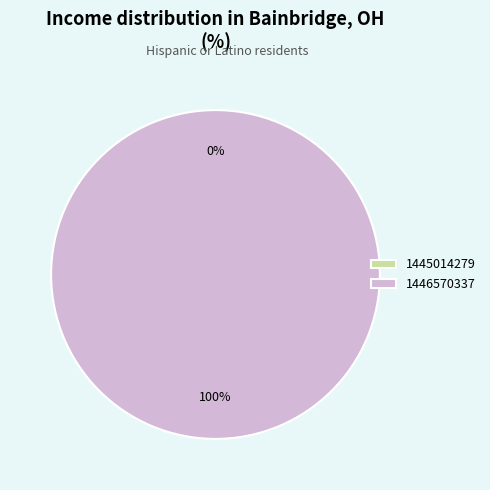

Is it true that 1445014279 is 1% of the pie?

False